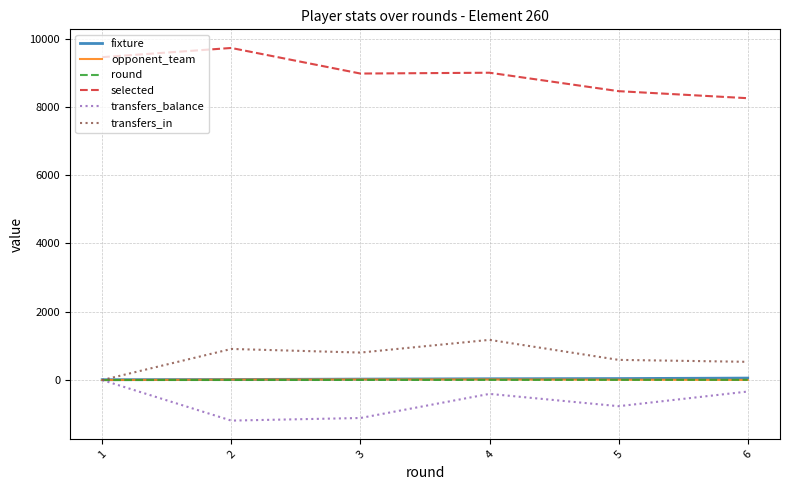

At which label does transfers_balance first exceed -405?

1